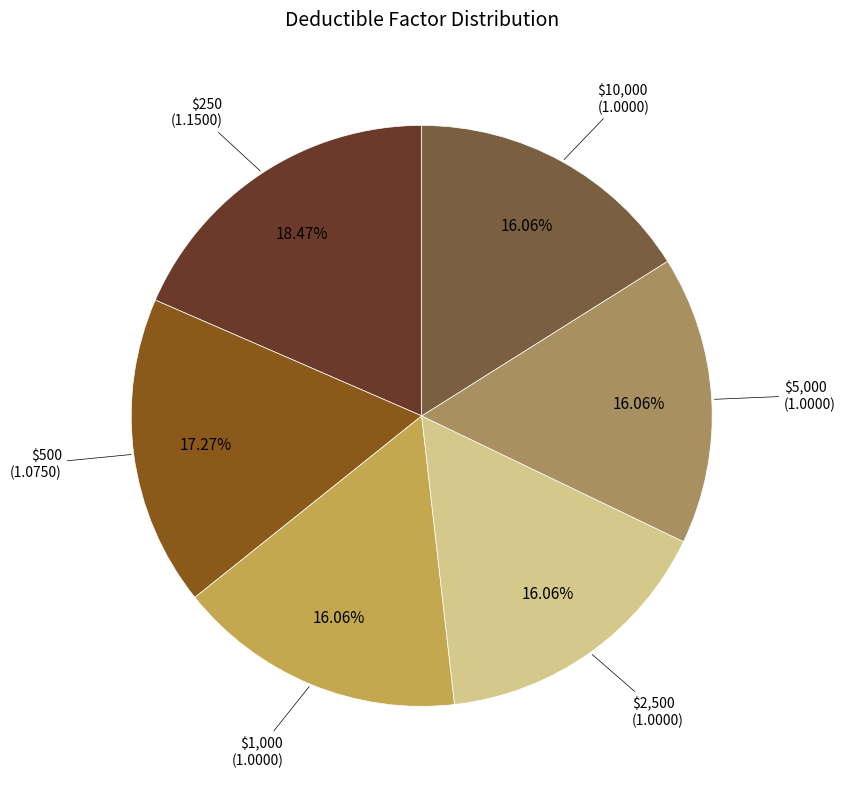

What percentage do $250 and $5,000 together represent?

34.5%